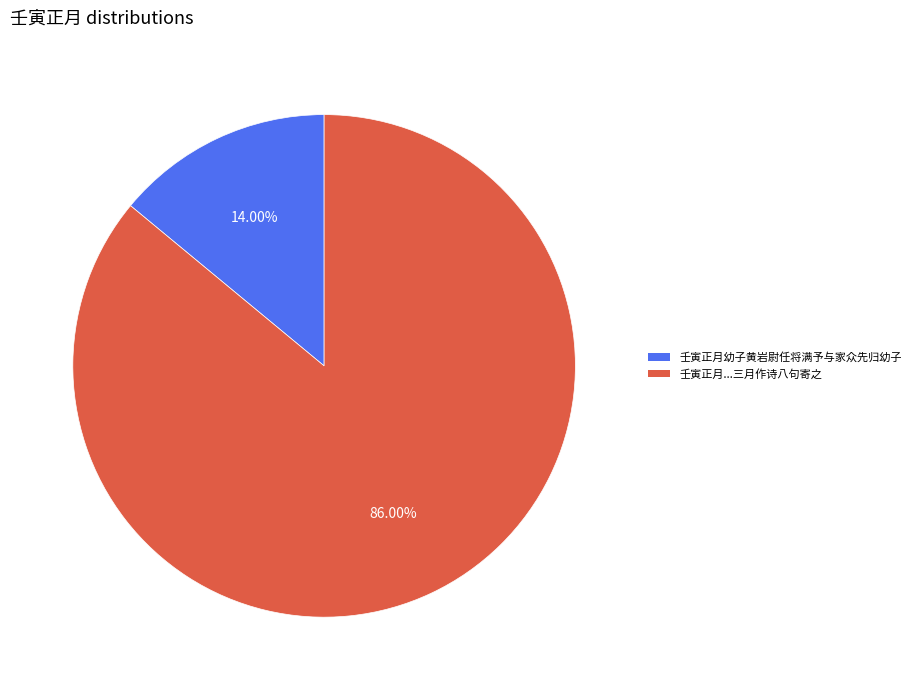

To the nearest percent, what is the difference between the largest and smallest slice percentages?

72%